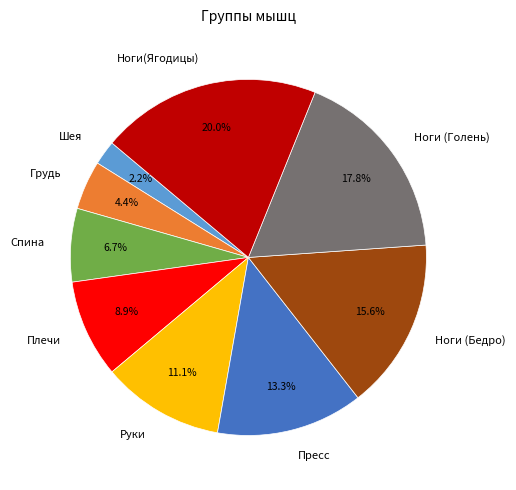

What portion of the pie excludes Грудь?

95.6%